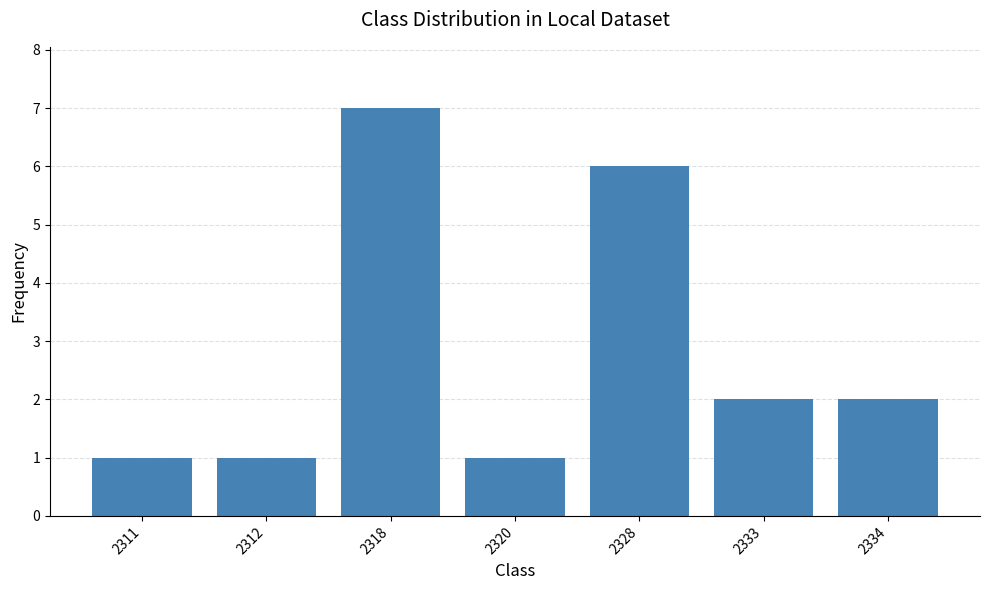

Does the chart contain stacked bars?

No